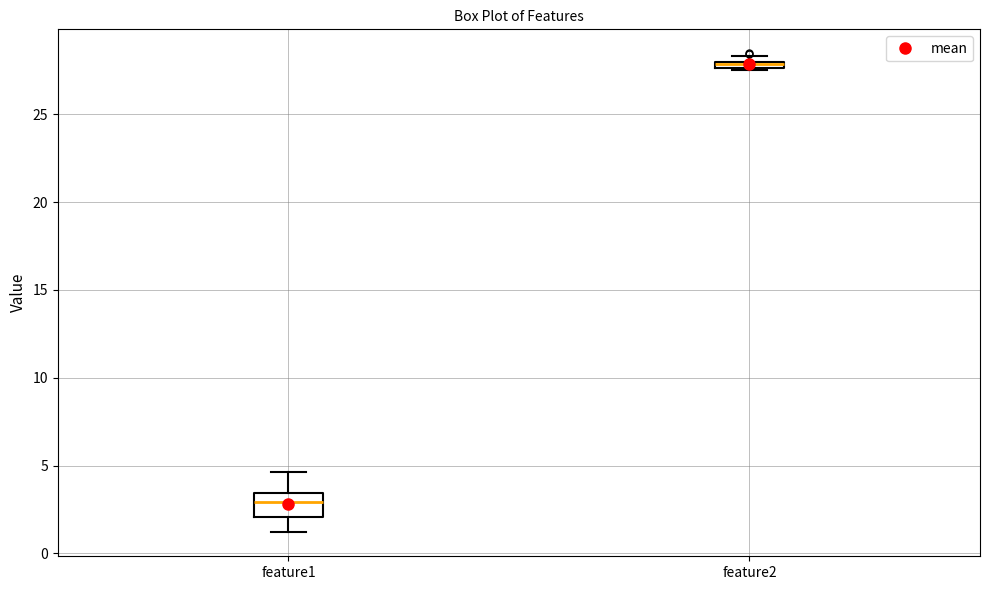

Which box has the lowest median line?

feature1